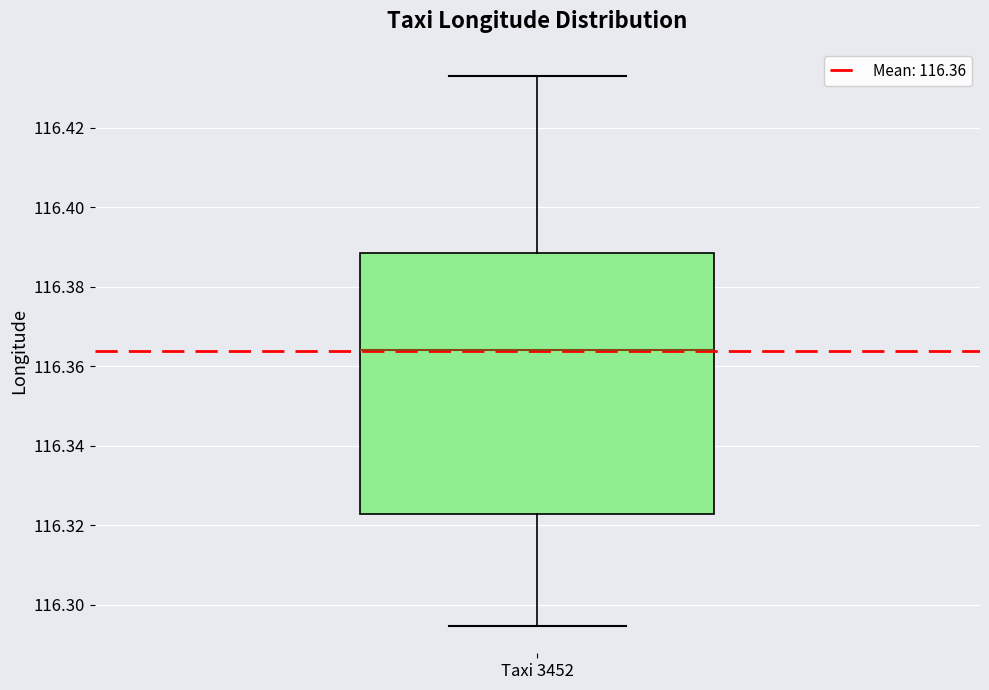

Transcribe this box plot: give where the median line is, the range the box spans, and where the two whiskers end, as read against the y-axis. The values are not printed on the chart, so give them approximately, as read against the axis.

median 116.364, box 116.322 to 116.388, whiskers 116.294 to 116.432